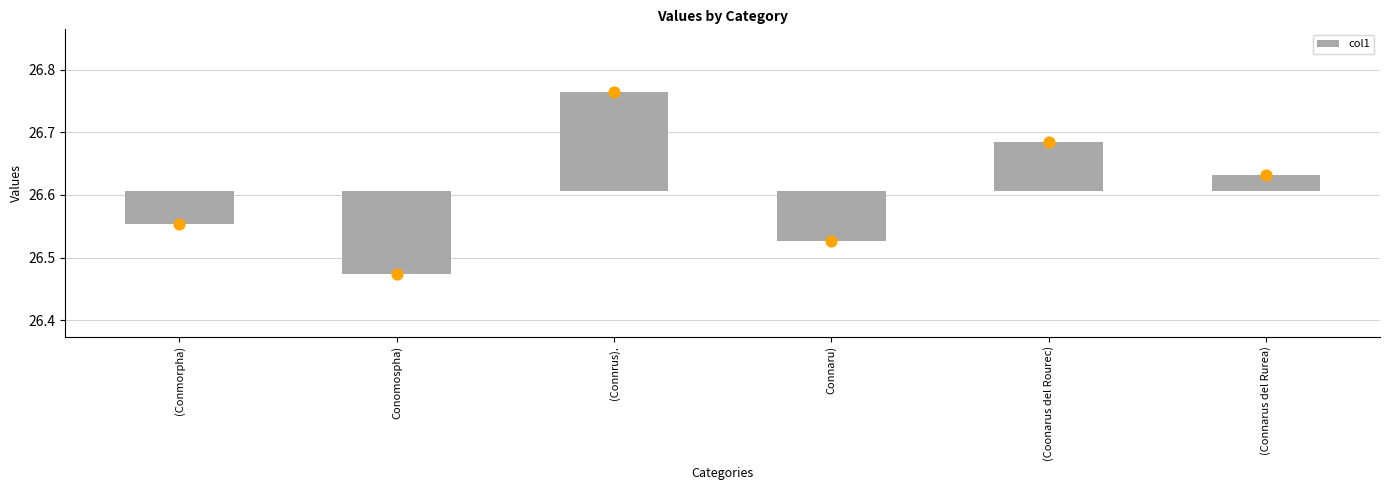

Between Connaru) and (Coonarus del Rourec), which is larger?

(Coonarus del Rourec)